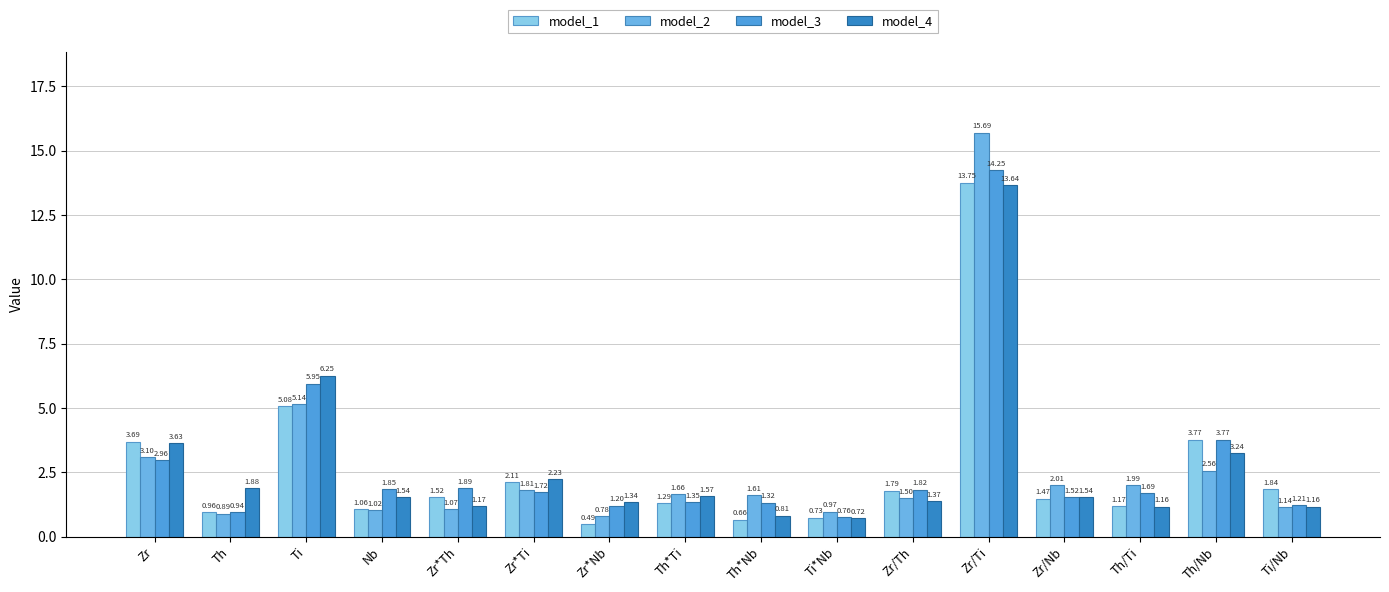

Are the bars grouped side by side (vs. stacked)?

Yes